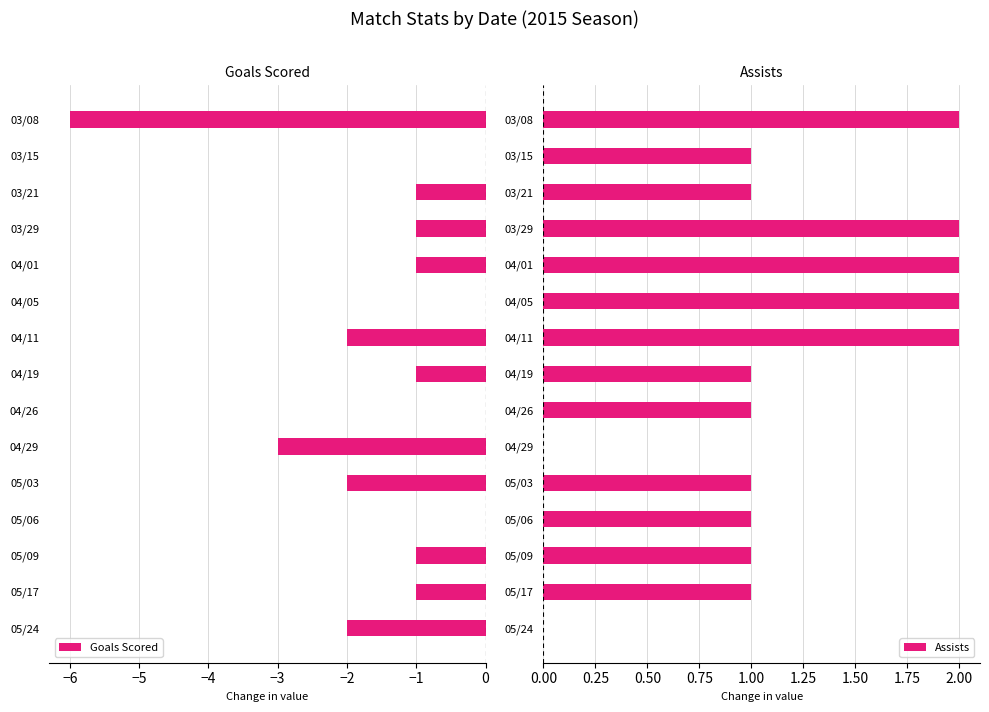

True or false: Goals Scored has a value of -1 at 05/09.

True